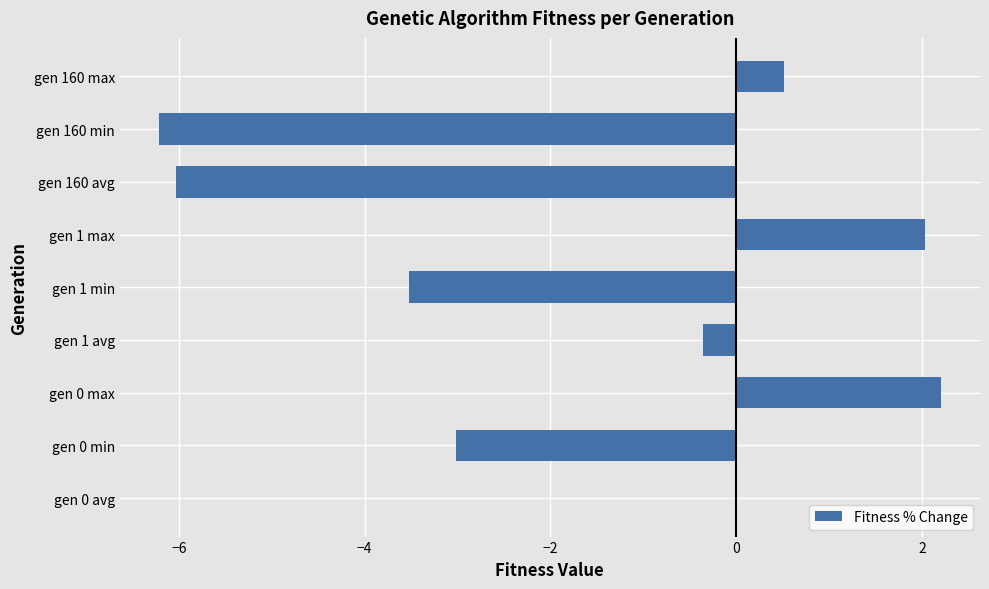

True or false: the data shows 2.0 at gen 1 max.

True